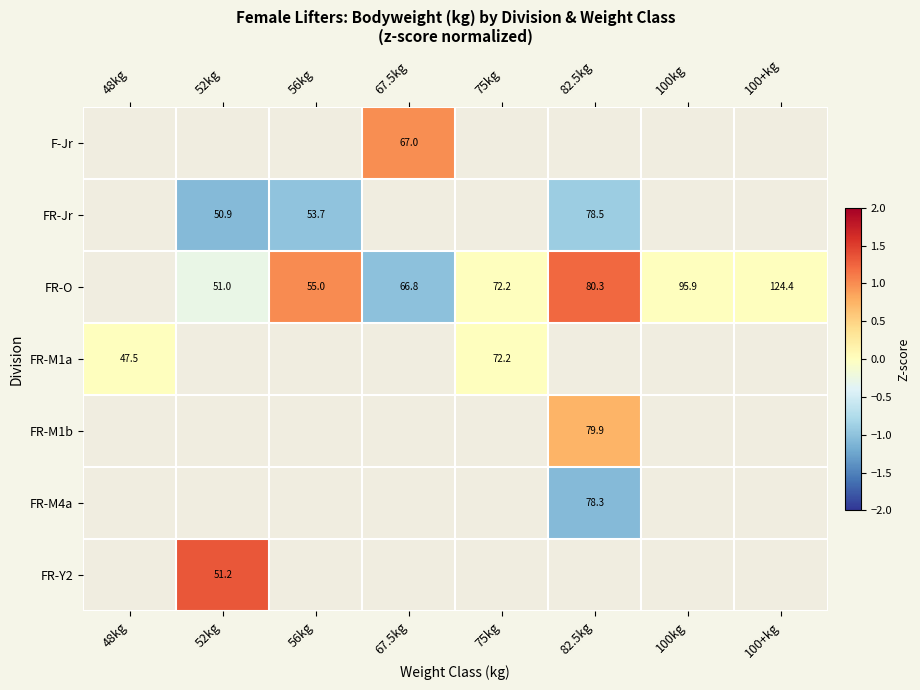

Is the value of FR-O at 52kg greater than the value of F-Jr at 67.5kg?

No